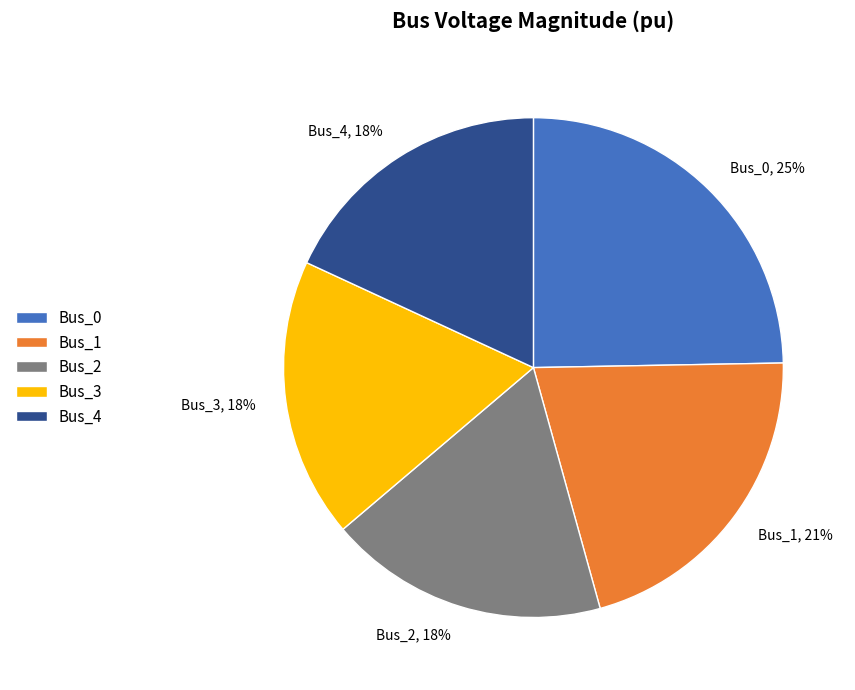

To the nearest percent, what is the average slice percentage?

20%